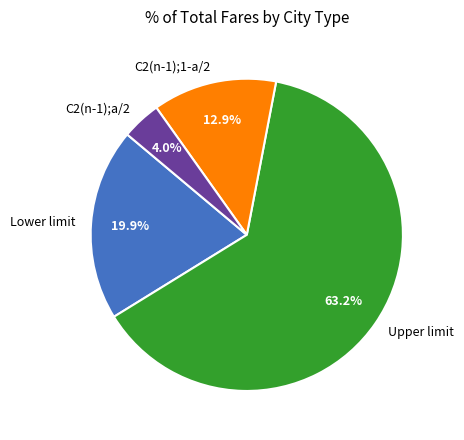

Combined, do C2(n-1);a/2 and C2(n-1);1-a/2 account for over 50%?

No